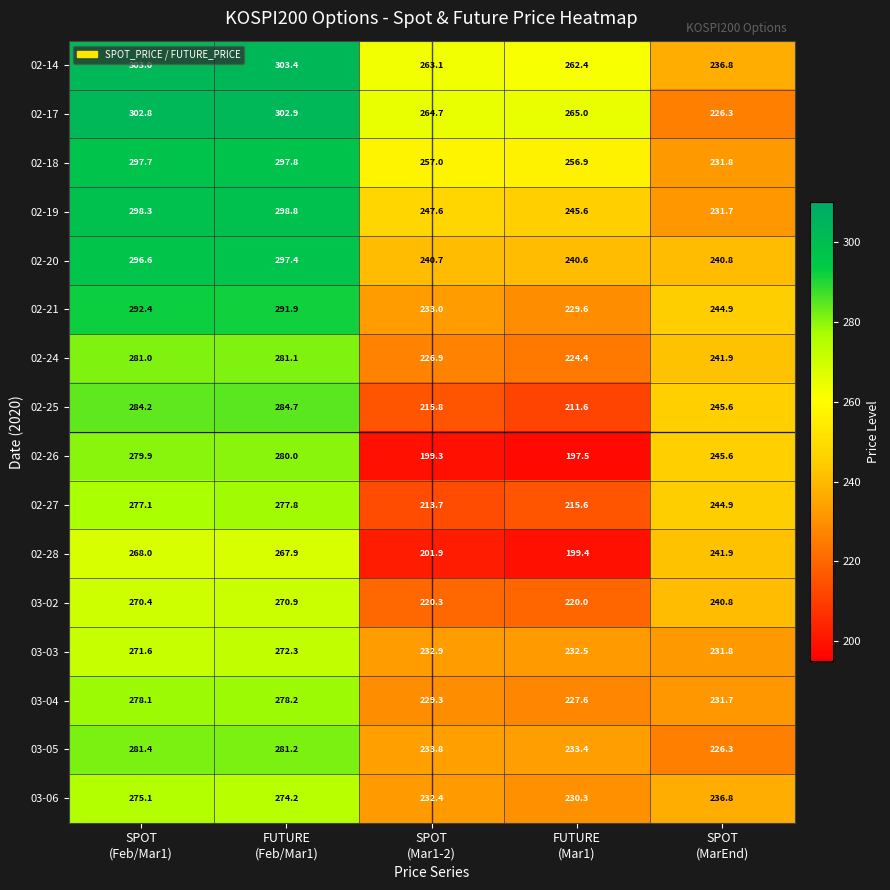

What is the lowest value of the 02-18 series?

231.8